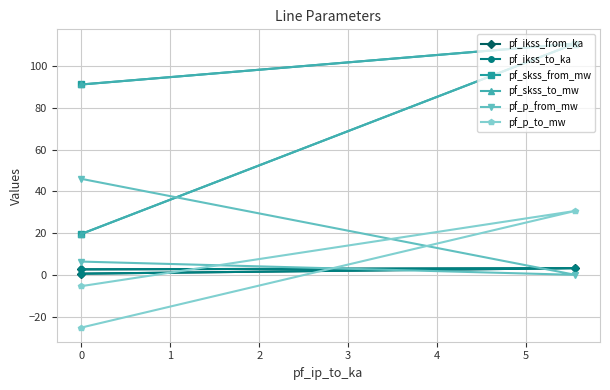

Which has a higher value, −1 or 1?

−1